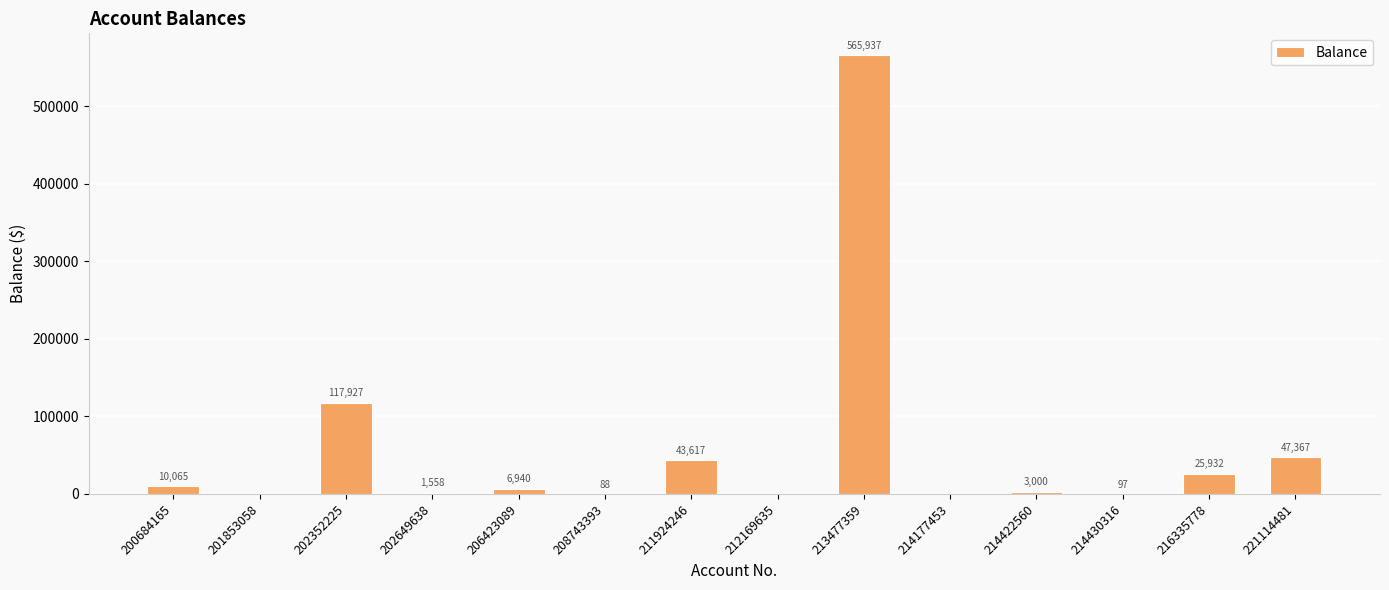

Where does the data first go above 6940?

200684165